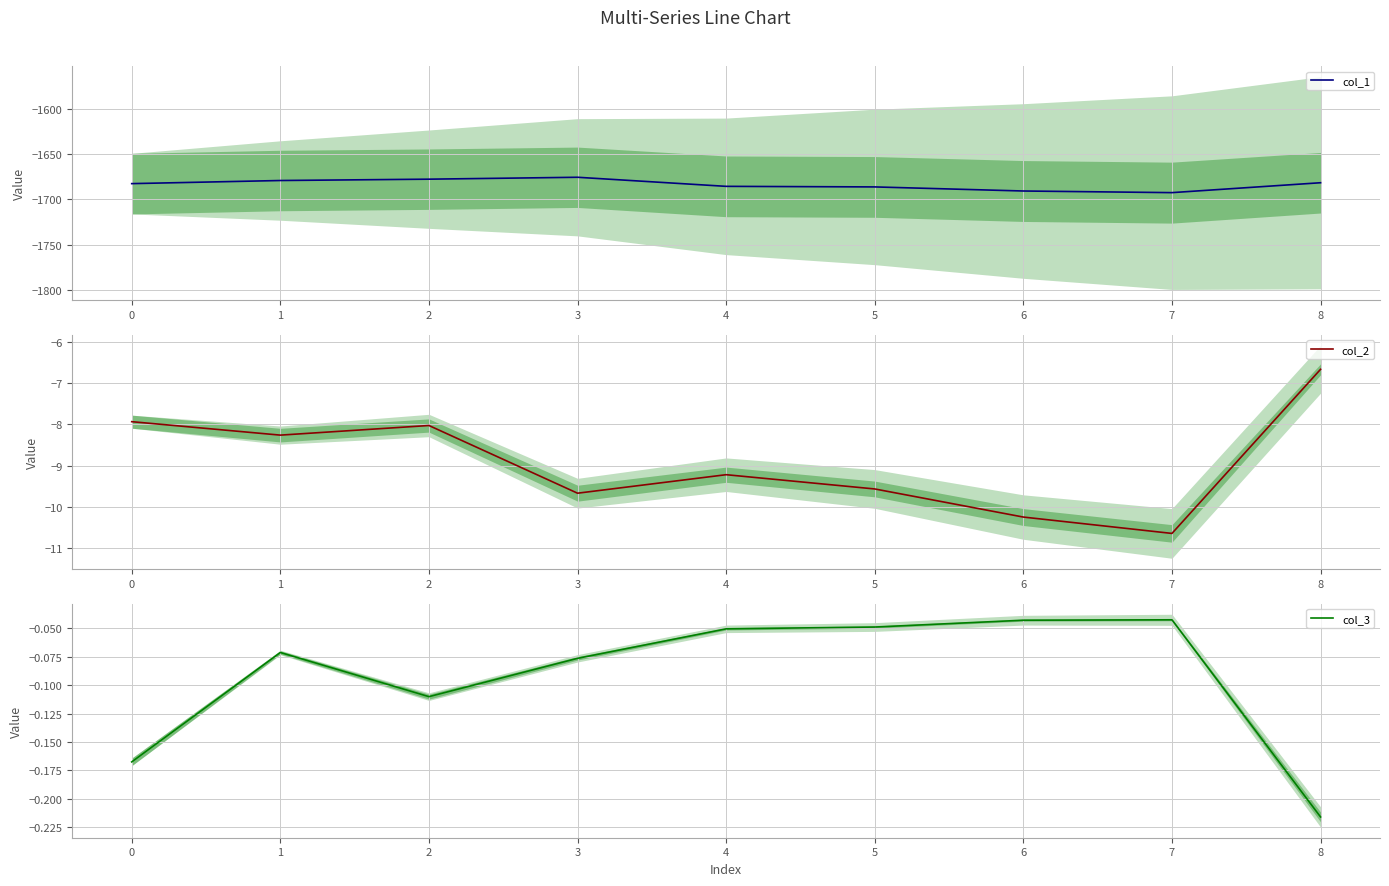

What is the sum of all col_3 values?

-0.8